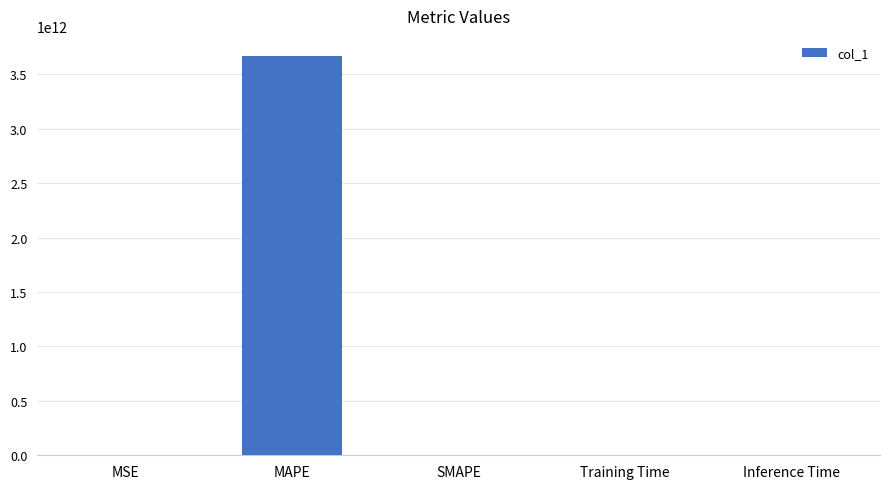

At which category does the chart reach its peak across all series?

MAPE